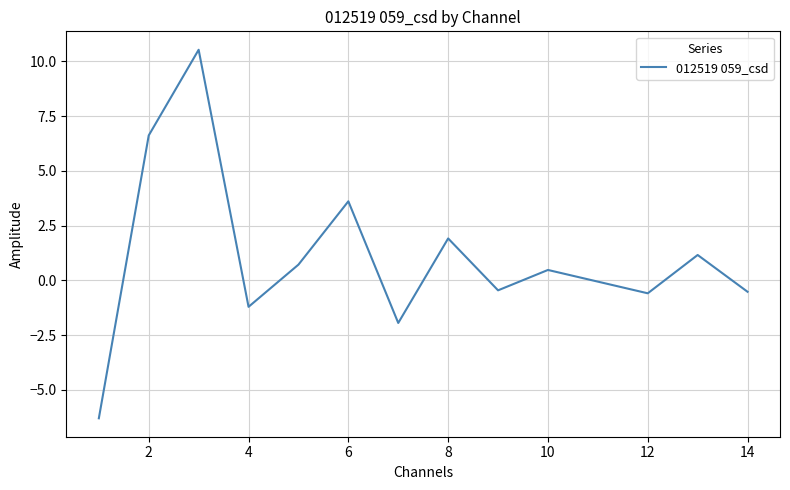

What is the difference between the maximum and minimum values?

16.8